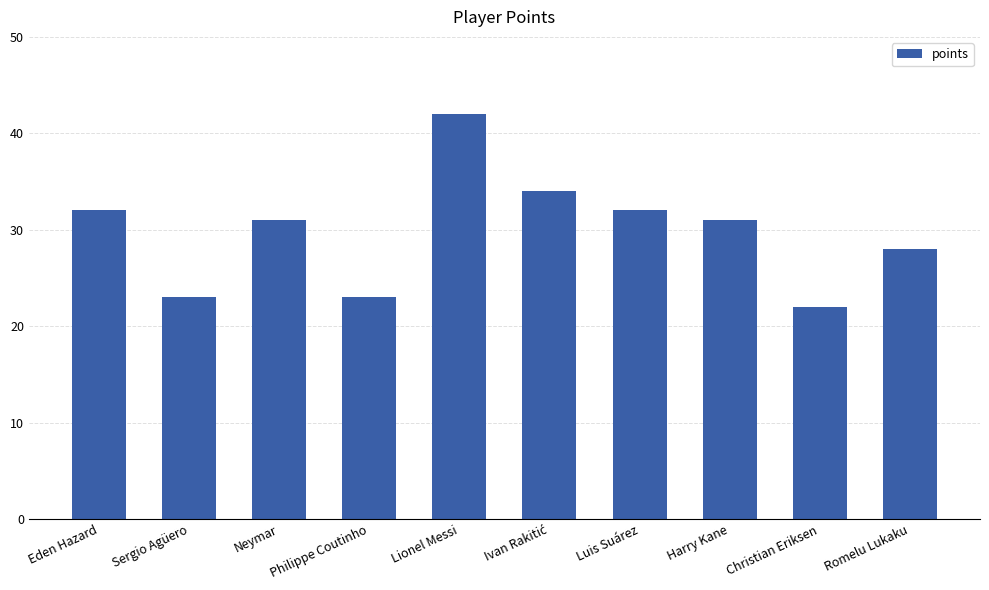

Reading left to right, what are all the values shown in this chart?

32	23	31	23	42	34	32	31	22	28